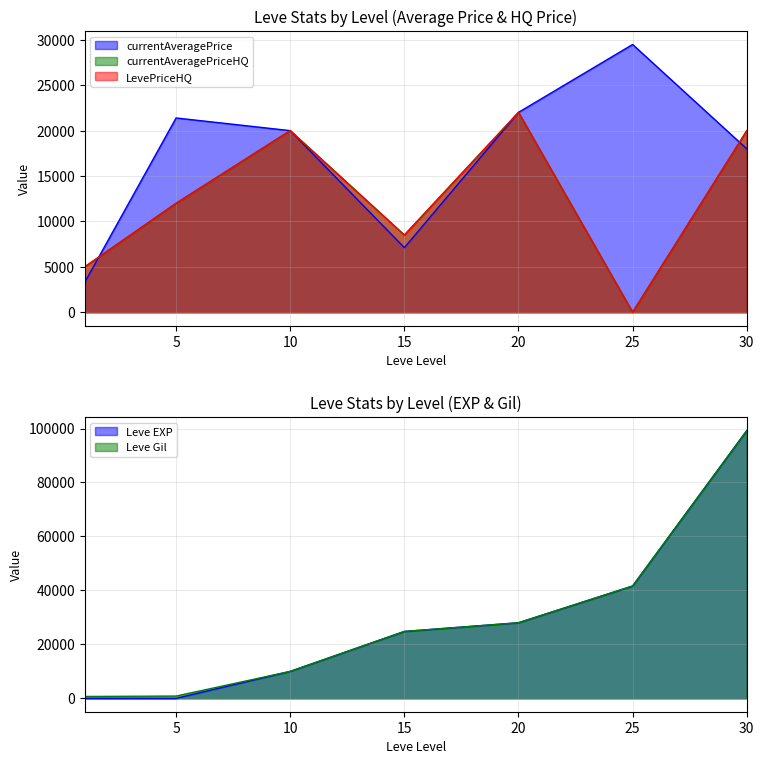

Which series has the widest spread of values?

Leve EXP